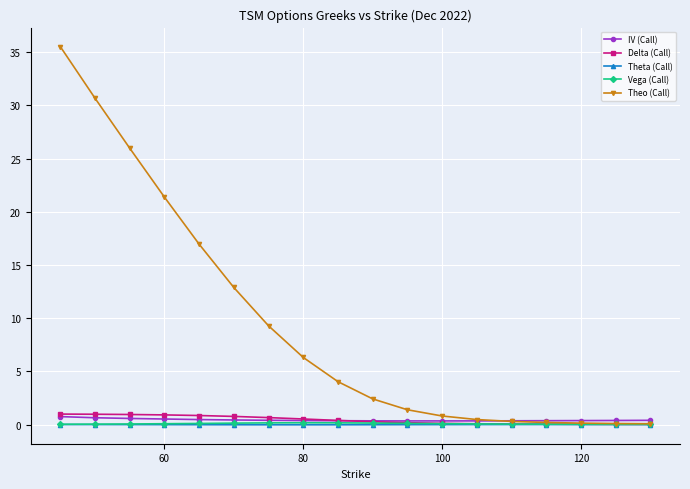

Which series has the largest total across all categories?

Theo (Call)